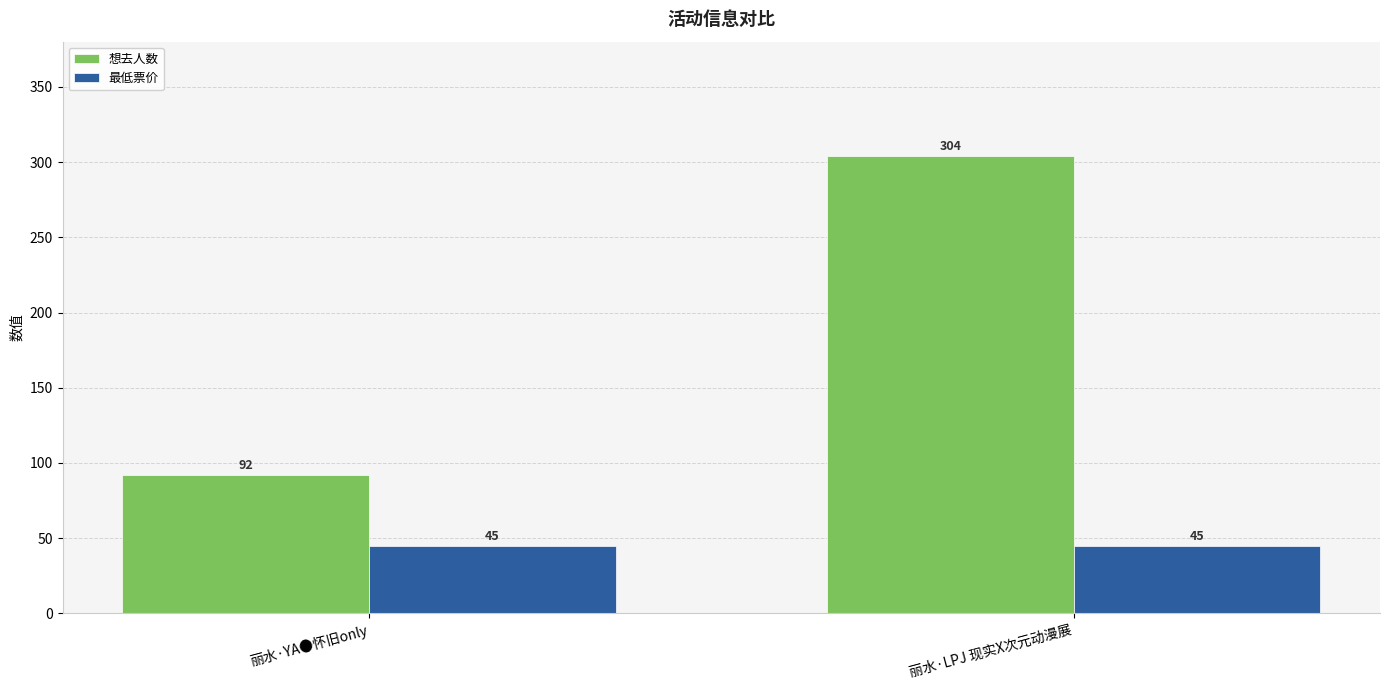

Between 丽水·YA●怀旧only and 丽水·LPJ 现实X次元动漫展, which series saw the biggest shift?

想去人数